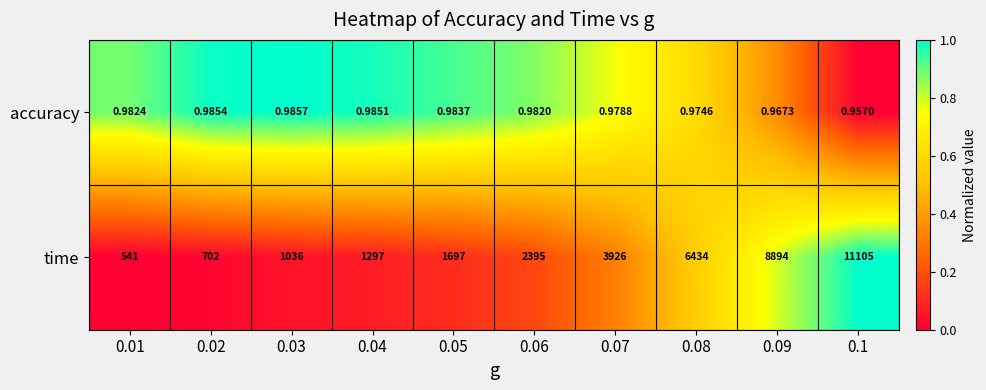

Which series has the widest spread of values?

time